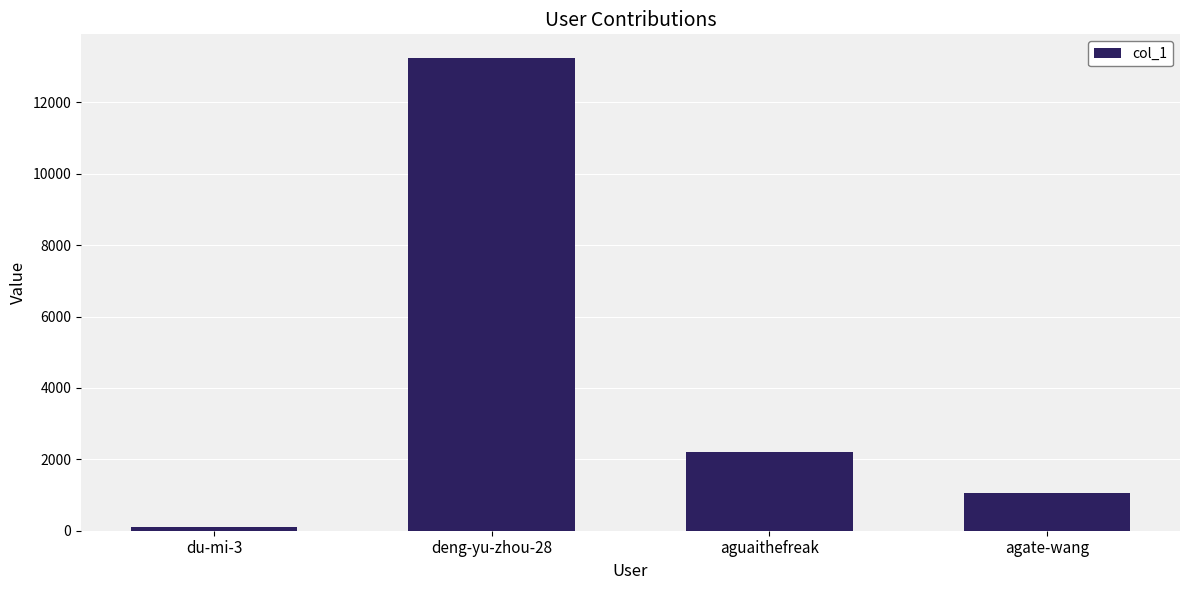

What is the smallest value displayed?

118